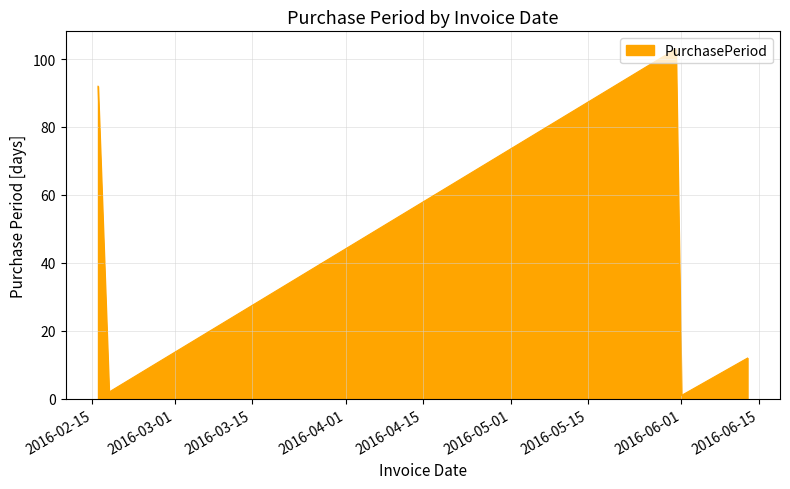

What is the maximum value shown in the chart?

103